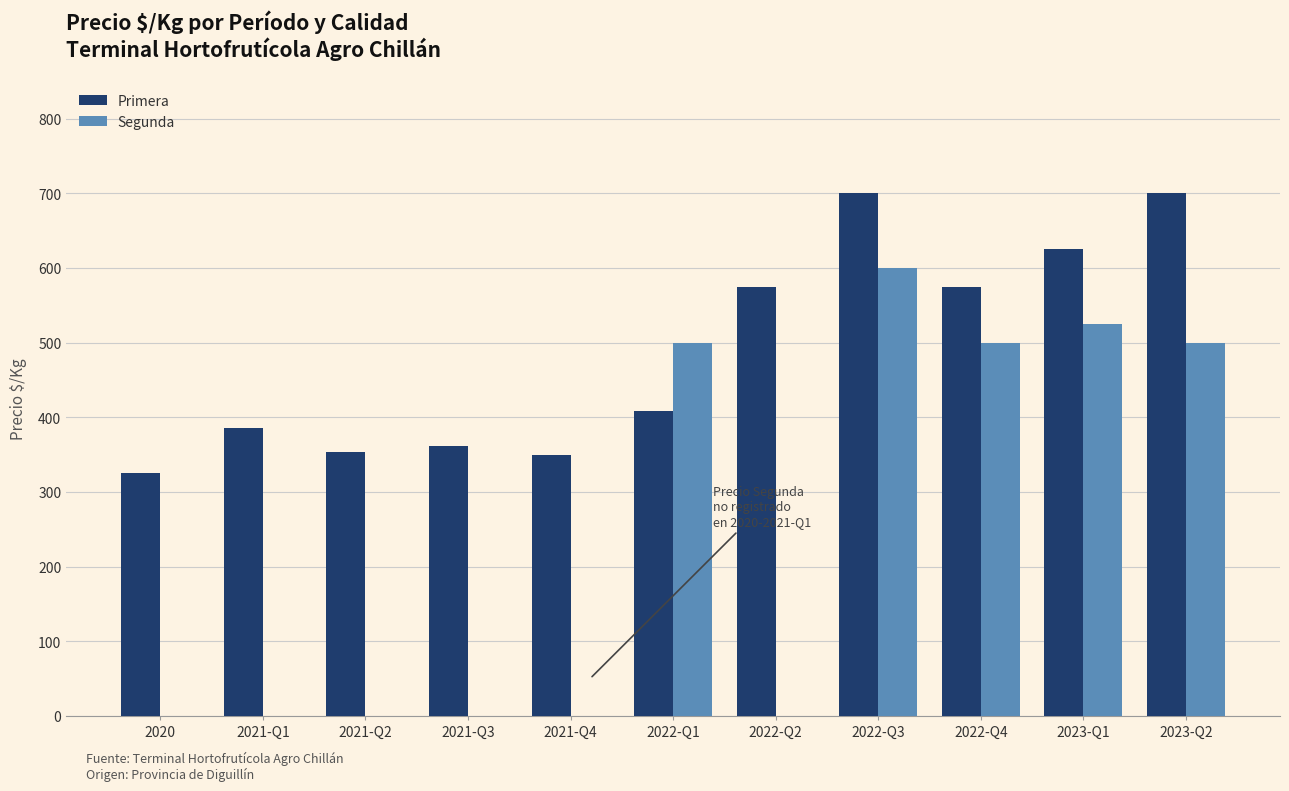

Is the value of Segunda at 2021-Q4 greater than the value of Primera at 2021-Q3?

No